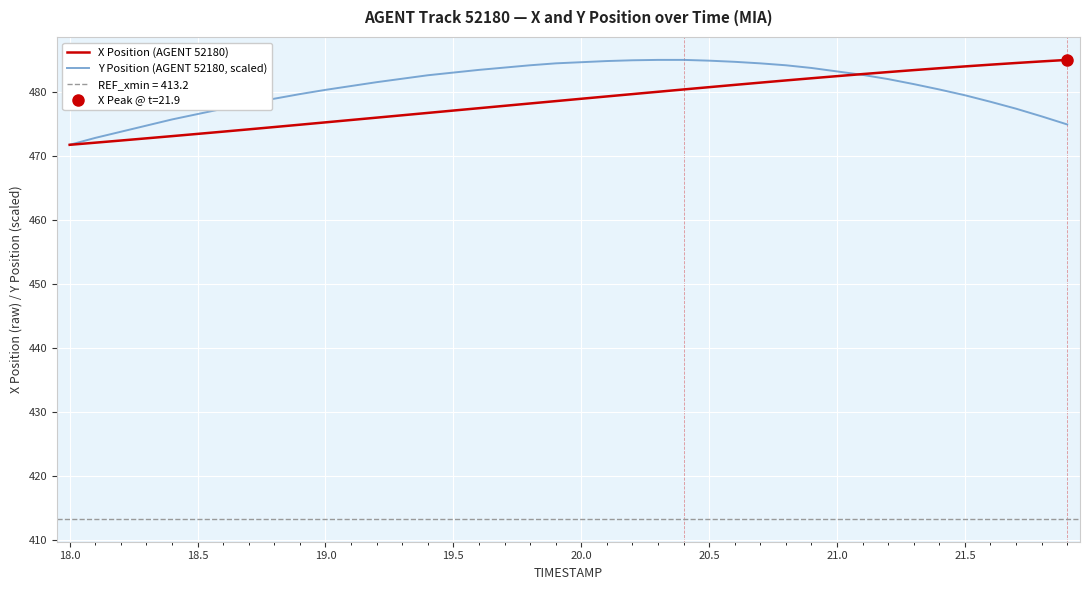

Which series ends up on top after the final intersection of Y Position (AGENT 52180, scaled) and X Position (AGENT 52180)?

X Position (AGENT 52180)